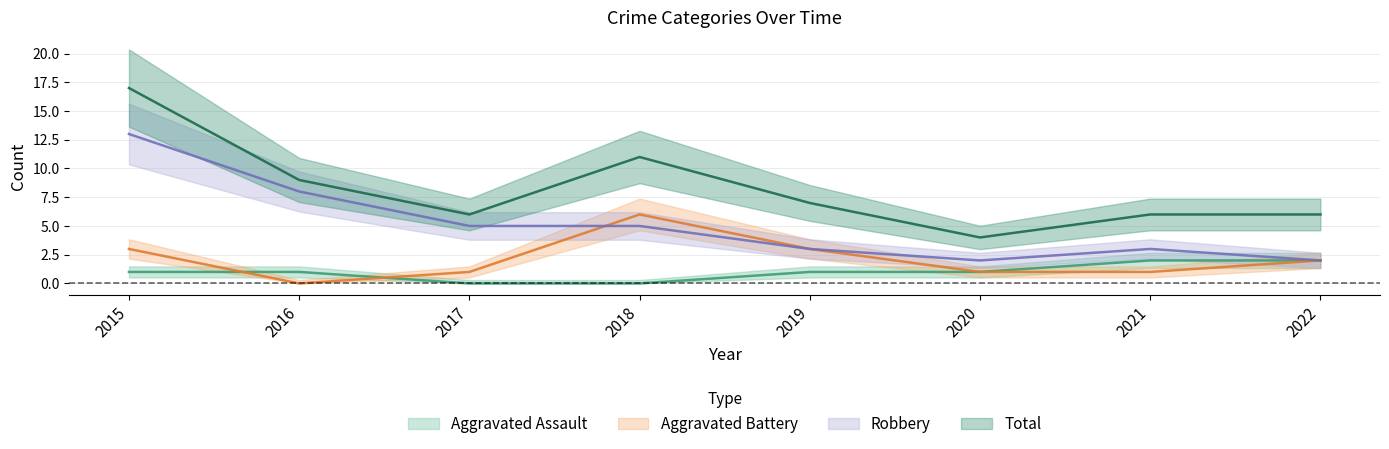

Which category has the highest value in the Robbery series?

2015